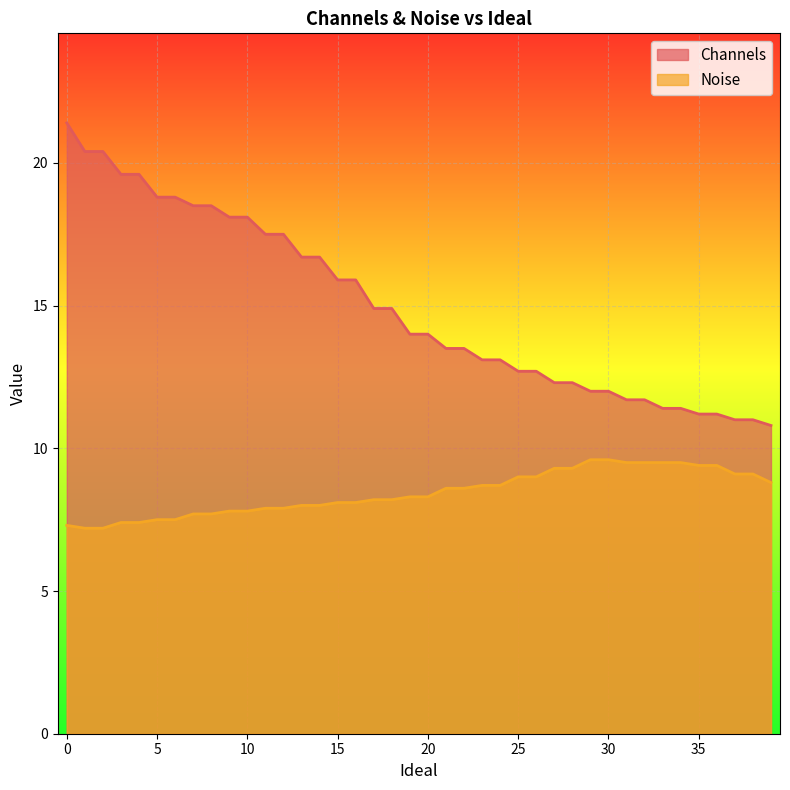

Rank the series by their maximum value, from highest to lowest.

Channels, Noise